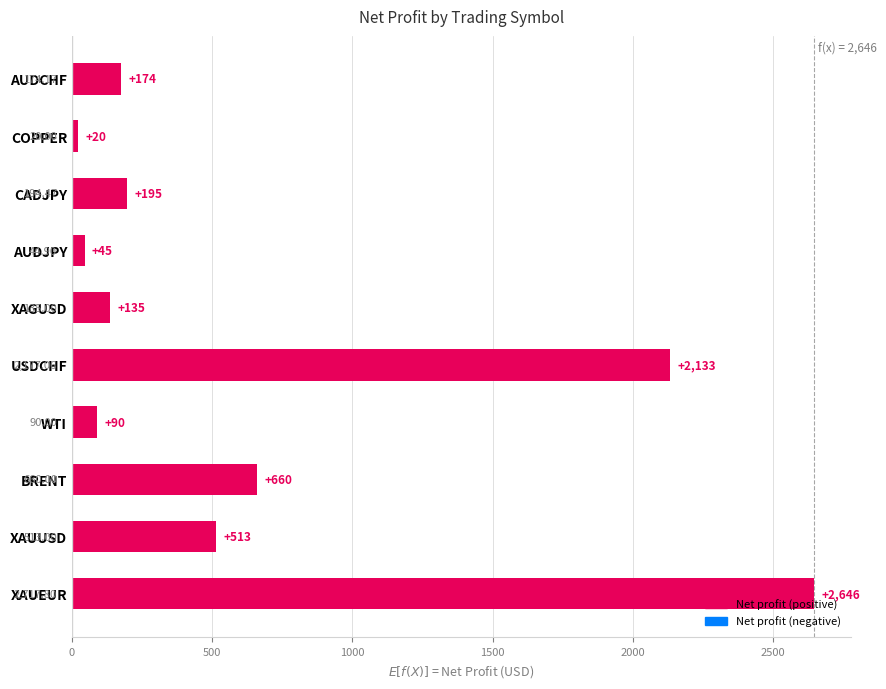

Approximately how many times larger is the value at BRENT compared to WTI?

7.3